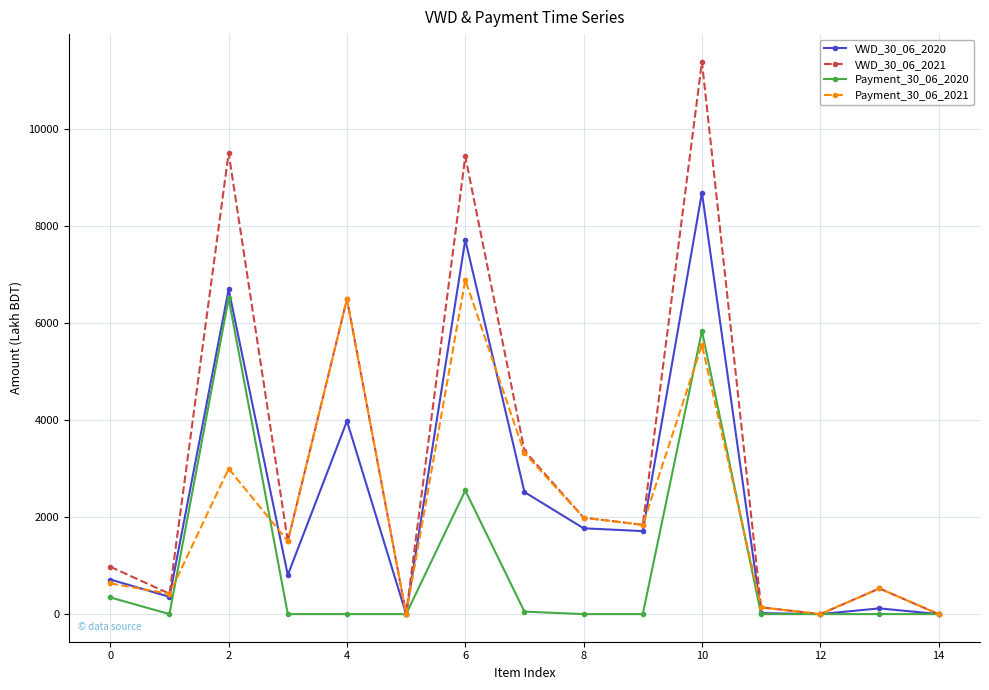

True or false: VWD_30_06_2020 has more than 1 interior local peaks.

True